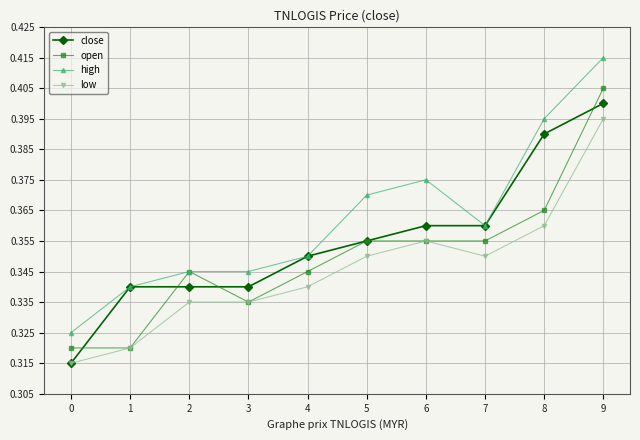

Which label corresponds to the largest value in the chart?

9